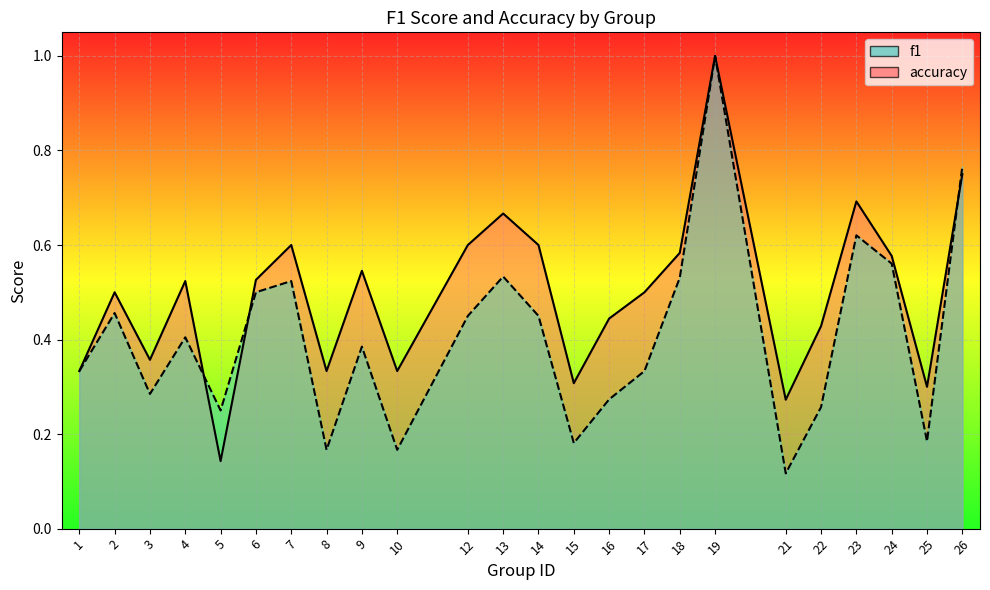

What is the average value of the accuracy series?

0.5